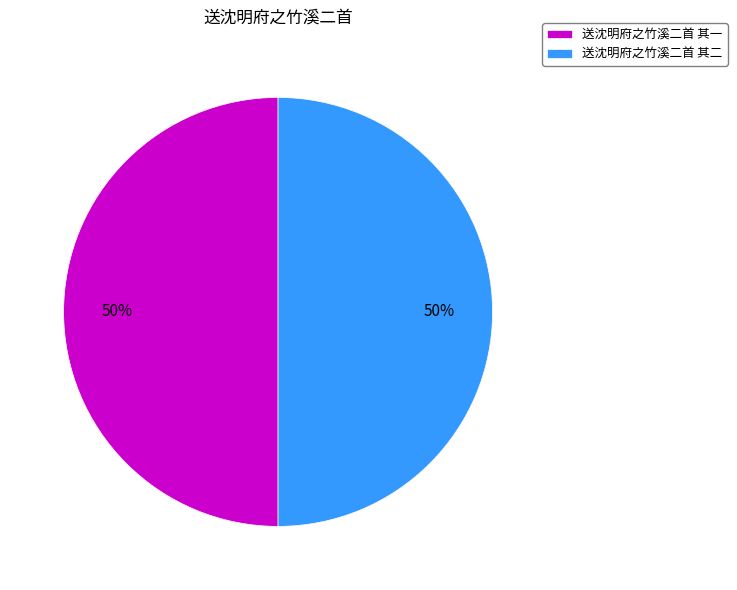

To the nearest percent, what is the combined percentage of 送沈明府之竹溪二首 其一 and 送沈明府之竹溪二首 其二?

100%